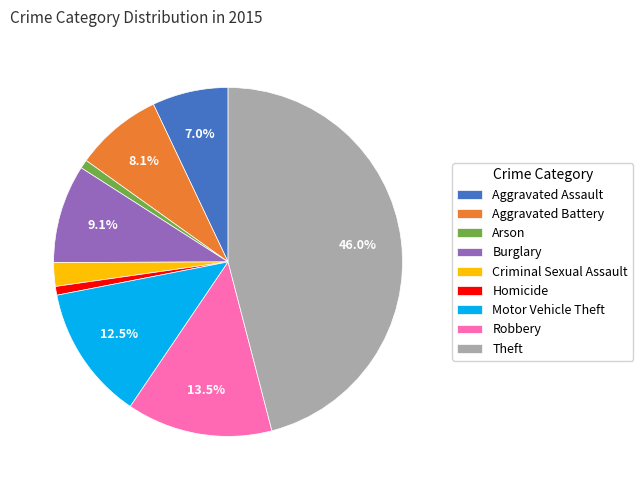

Which has a higher value, Motor Vehicle Theft or Criminal Sexual Assault?

Motor Vehicle Theft